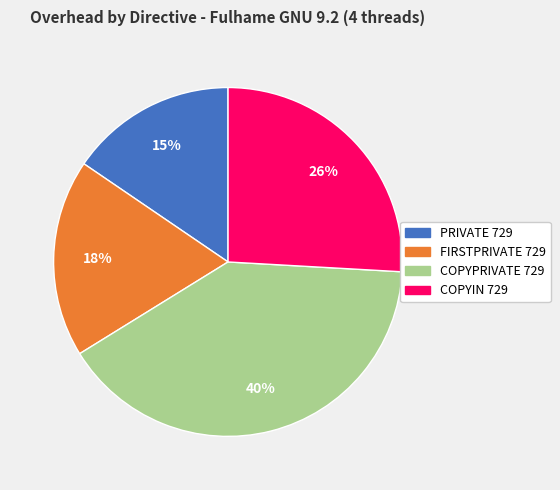

Which slice is the smallest?

PRIVATE 729